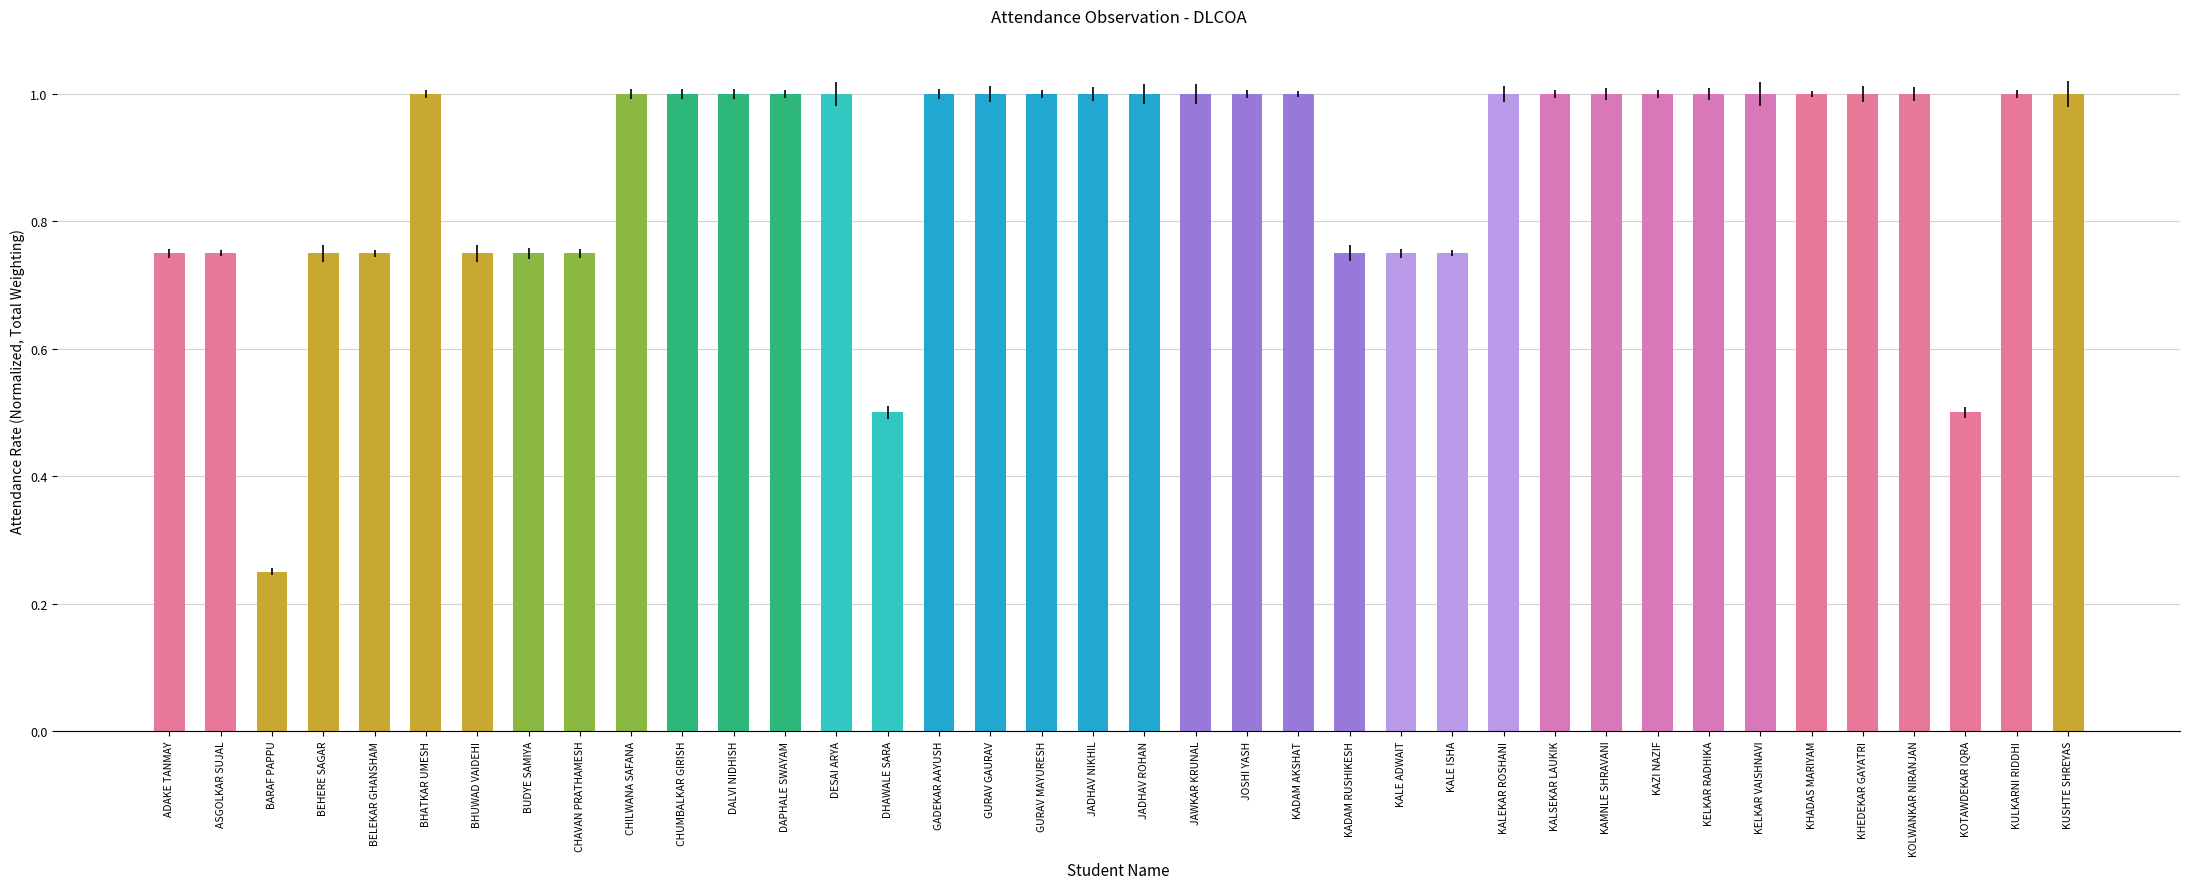

How many data points does each series have?

38